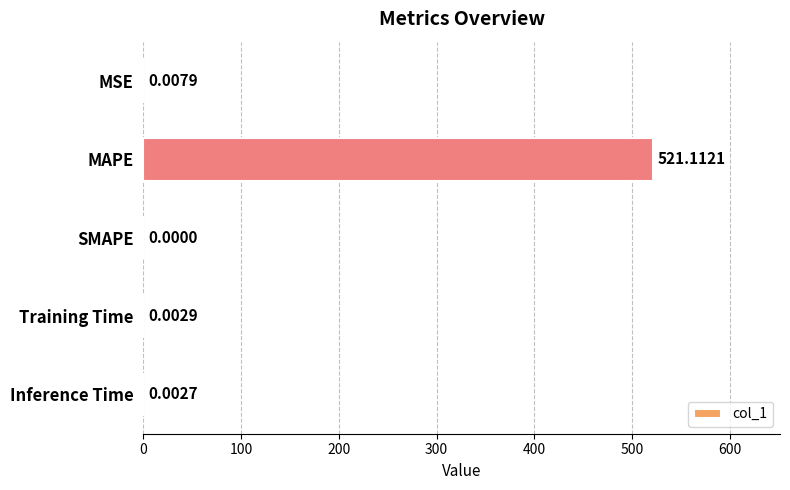

What is the sum of the values at Inference Time and MAPE?

521.1